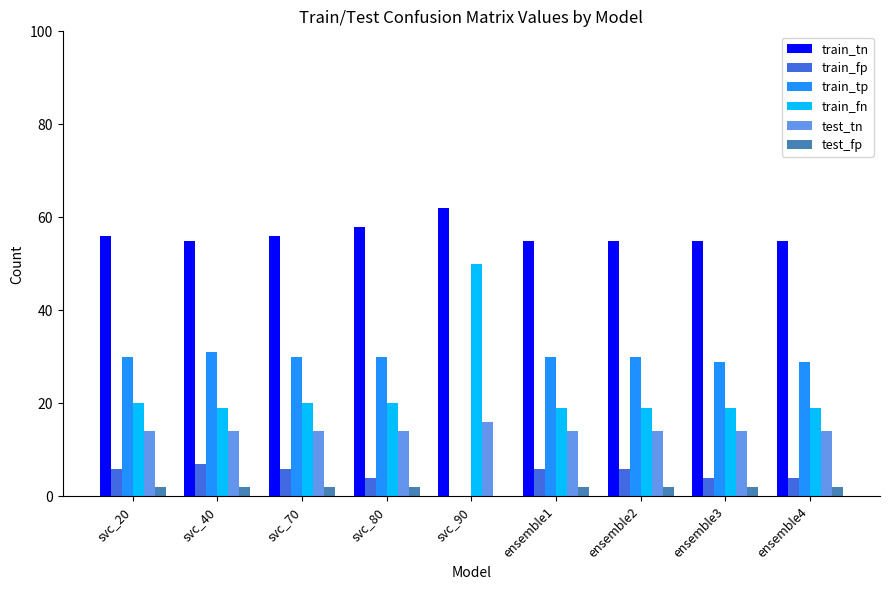

The train_fn series shows 34 at svc_20. True or false?

False